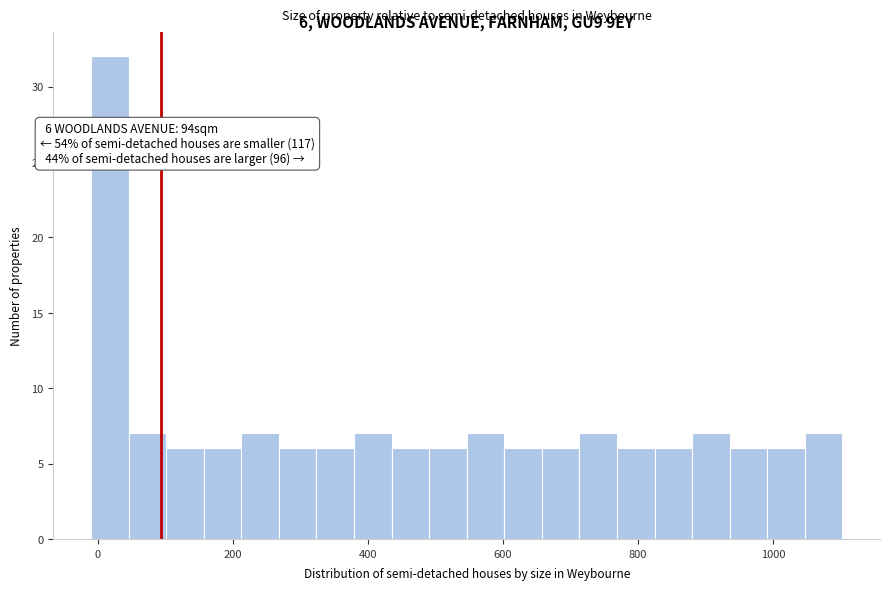

Read against the x-axis, roughly where is the centre of the tallest bar?

20